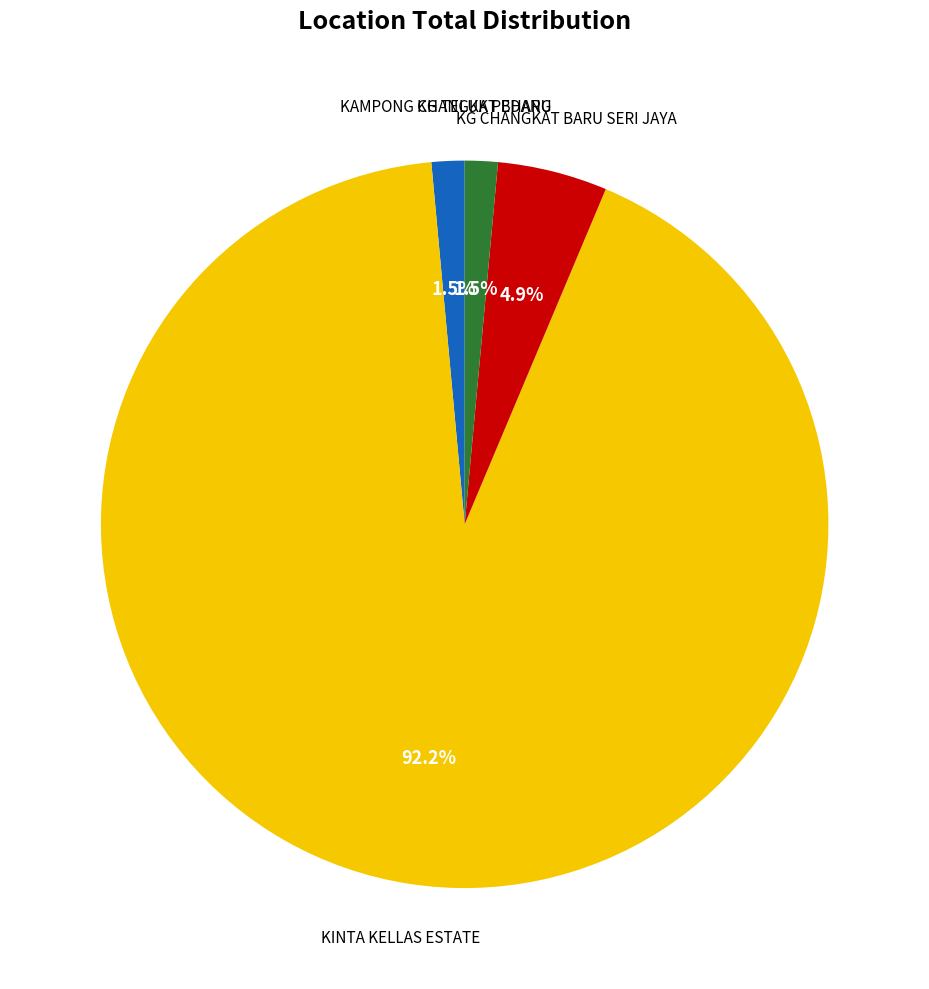

Is there any slice that represents more than half of the pie?

Yes